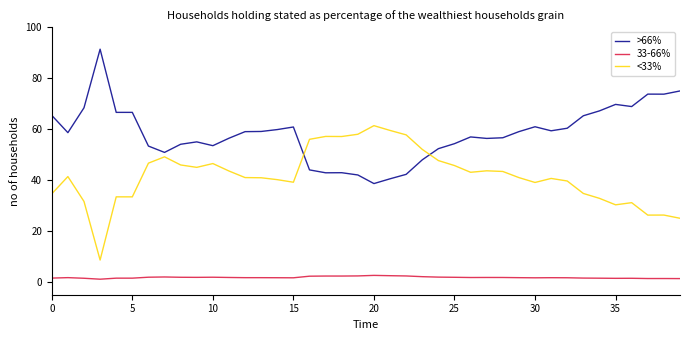

What is the difference between the maximum and minimum values in the <33% series?

52.8